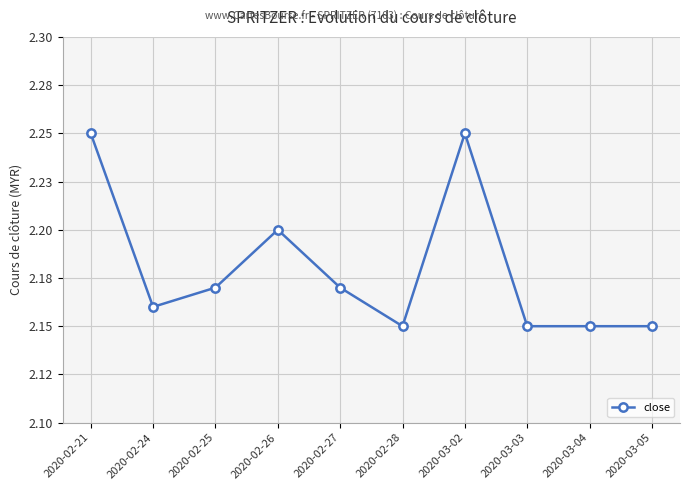

Does the chart have visible grid lines?

Yes